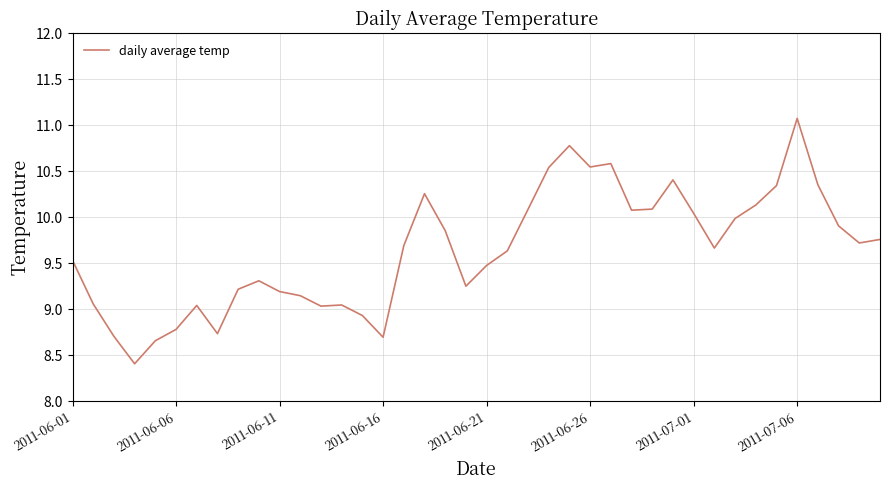

What is the smallest value displayed?

8.4